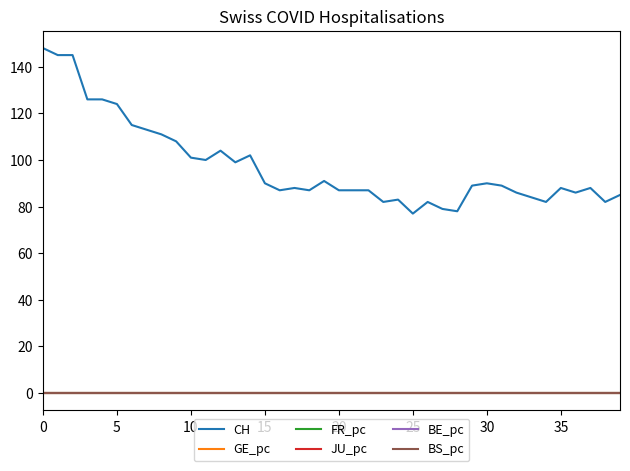

Which series has the largest total across all categories?

CH